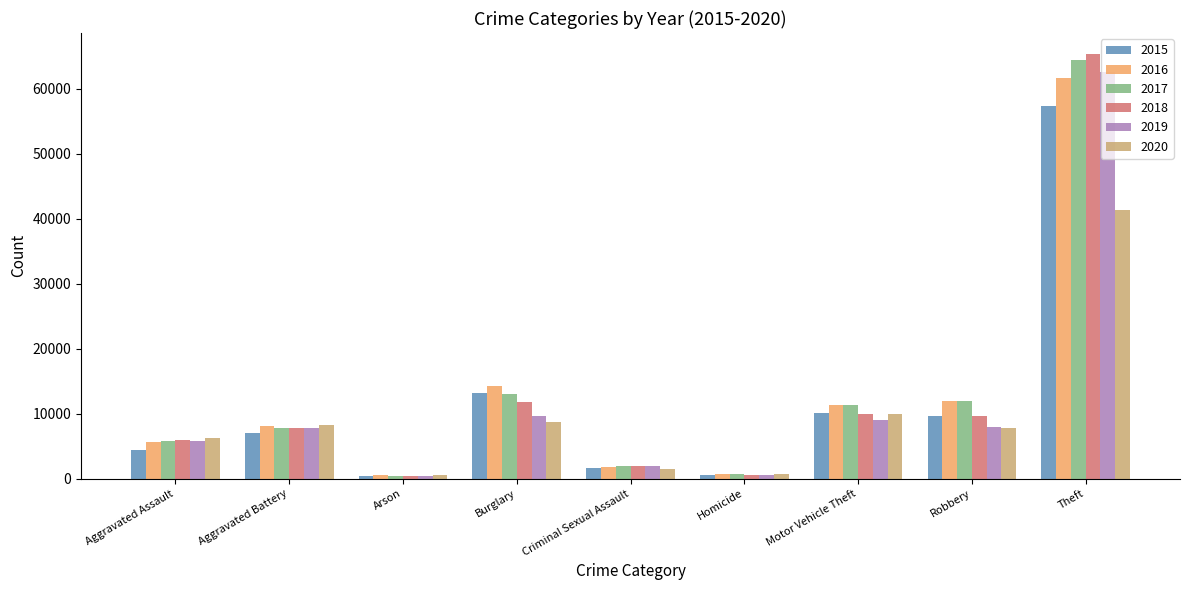

What are all the series names shown in the legend?

2015, 2016, 2017, 2018, 2019, 2020